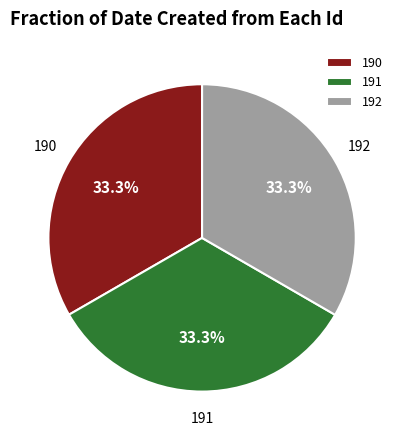

What percentage is NOT represented by 190?

66.7%